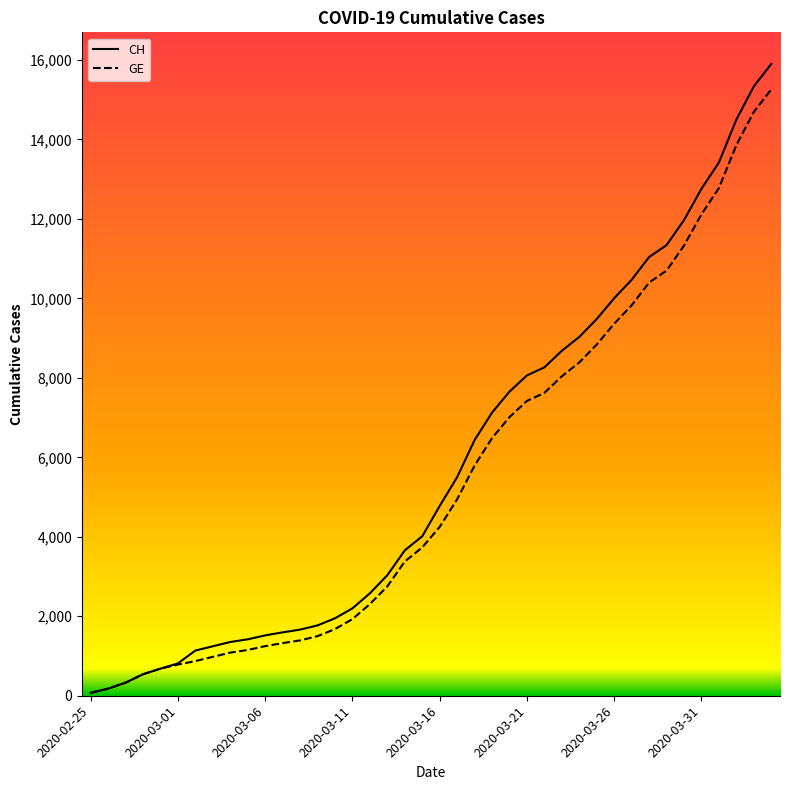

What is the maximum value for CH?

15900